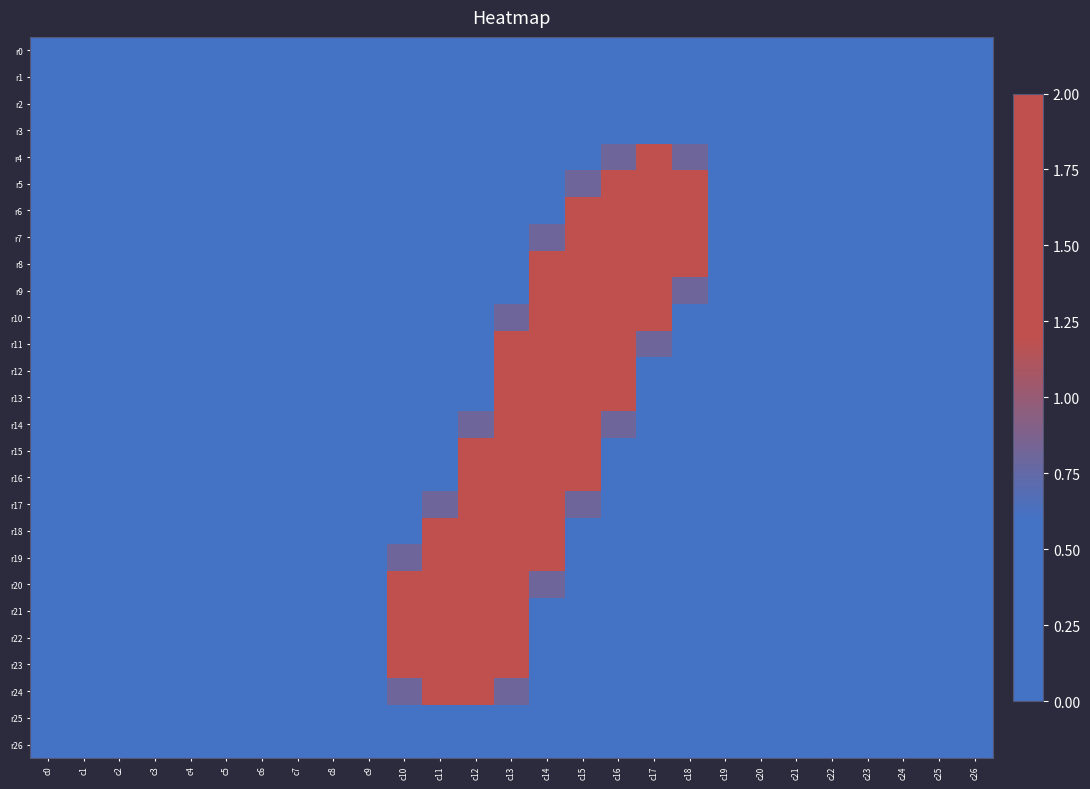

Reading left to right, extract all data points from this chart.

r0: c0=0.0	c1=0.0	c2=0.0	c3=0.0	c4=0.0	c5=0.0	c6=0.0	c7=0.0	c8=0.0	c9=0.0	c10=0.0	c11=0.0	c12=0.0	c13=0.0	c14=0.0	c15=0.0	c16=0.0	c17=0.0	c18=0.0	c19=0.0	c20=0.0	c21=0.0	c22=0.0	c23=0.0	c24=0.0	c25=0.0	c26=0.0
r1: c0=0.0	c1=0.0	c2=0.0	c3=0.0	c4=0.0	c5=0.0	c6=0.0	c7=0.0	c8=0.0	c9=0.0	c10=0.0	c11=0.0	c12=0.0	c13=0.0	c14=0.0	c15=0.0	c16=0.0	c17=0.0	c18=0.0	c19=0.0	c20=0.0	c21=0.0	c22=0.0	c23=0.0	c24=0.0	c25=0.0	c26=0.0
r2: c0=0.0	c1=0.0	c2=0.0	c3=0.0	c4=0.0	c5=0.0	c6=0.0	c7=0.0	c8=0.0	c9=0.0	c10=0.0	c11=0.0	c12=0.0	c13=0.0	c14=0.0	c15=0.0	c16=0.0	c17=0.0	c18=0.0	c19=0.0	c20=0.0	c21=0.0	c22=0.0	c23=0.0	c24=0.0	c25=0.0	c26=0.0
r3: c0=0.0	c1=0.0	c2=0.0	c3=0.0	c4=0.0	c5=0.0	c6=0.0	c7=0.0	c8=0.0	c9=0.0	c10=0.0	c11=0.0	c12=0.0	c13=0.0	c14=0.0	c15=0.0	c16=0.0	c17=0.0	c18=0.0	c19=0.0	c20=0.0	c21=0.0	c22=0.0	c23=0.0	c24=0.0	c25=0.0	c26=0.0
r4: c0=0.0	c1=0.0	c2=0.0	c3=0.0	c4=0.0	c5=0.0	c6=0.0	c7=0.0	c8=0.0	c9=0.0	c10=0.0	c11=0.0	c12=0.0	c13=0.0	c14=0.0	c15=0.0	c16=0.8	c17=1.5	c18=0.8	c19=0.0	c20=0.0	c21=0.0	c22=0.0	c23=0.0	c24=0.0	c25=0.0	c26=0.0
r5: c0=0.0	c1=0.0	c2=0.0	c3=0.0	c4=0.0	c5=0.0	c6=0.0	c7=0.0	c8=0.0	c9=0.0	c10=0.0	c11=0.0	c12=0.0	c13=0.0	c14=0.0	c15=0.8	c16=2.0	c17=2.0	c18=1.5	c19=0.0	c20=0.0	c21=0.0	c22=0.0	c23=0.0	c24=0.0	c25=0.0	c26=0.0
r6: c0=0.0	c1=0.0	c2=0.0	c3=0.0	c4=0.0	c5=0.0	c6=0.0	c7=0.0	c8=0.0	c9=0.0	c10=0.0	c11=0.0	c12=0.0	c13=0.0	c14=0.0	c15=1.5	c16=1.5	c17=1.5	c18=1.5	c19=0.0	c20=0.0	c21=0.0	c22=0.0	c23=0.0	c24=0.0	c25=0.0	c26=0.0
r7: c0=0.0	c1=0.0	c2=0.0	c3=0.0	c4=0.0	c5=0.0	c6=0.0	c7=0.0	c8=0.0	c9=0.0	c10=0.0	c11=0.0	c12=0.0	c13=0.0	c14=0.8	c15=2.0	c16=1.5	c17=1.5	c18=1.5	c19=0.0	c20=0.0	c21=0.0	c22=0.0	c23=0.0	c24=0.0	c25=0.0	c26=0.0
r8: c0=0.0	c1=0.0	c2=0.0	c3=0.0	c4=0.0	c5=0.0	c6=0.0	c7=0.0	c8=0.0	c9=0.0	c10=0.0	c11=0.0	c12=0.0	c13=0.0	c14=1.5	c15=2.0	c16=1.5	c17=2.0	c18=1.5	c19=0.0	c20=0.0	c21=0.0	c22=0.0	c23=0.0	c24=0.0	c25=0.0	c26=0.0
r9: c0=0.0	c1=0.0	c2=0.0	c3=0.0	c4=0.0	c5=0.0	c6=0.0	c7=0.0	c8=0.0	c9=0.0	c10=0.0	c11=0.0	c12=0.0	c13=0.0	c14=1.5	c15=1.5	c16=1.5	c17=2.0	c18=0.8	c19=0.0	c20=0.0	c21=0.0	c22=0.0	c23=0.0	c24=0.0	c25=0.0	c26=0.0
r10: c0=0.0	c1=0.0	c2=0.0	c3=0.0	c4=0.0	c5=0.0	c6=0.0	c7=0.0	c8=0.0	c9=0.0	c10=0.0	c11=0.0	c12=0.0	c13=0.8	c14=2.0	c15=2.0	c16=2.0	c17=1.5	c18=0.0	c19=0.0	c20=0.0	c21=0.0	c22=0.0	c23=0.0	c24=0.0	c25=0.0	c26=0.0
r11: c0=0.0	c1=0.0	c2=0.0	c3=0.0	c4=0.0	c5=0.0	c6=0.0	c7=0.0	c8=0.0	c9=0.0	c10=0.0	c11=0.0	c12=0.0	c13=1.5	c14=2.0	c15=2.0	c16=2.0	c17=0.8	c18=0.0	c19=0.0	c20=0.0	c21=0.0	c22=0.0	c23=0.0	c24=0.0	c25=0.0	c26=0.0
r12: c0=0.0	c1=0.0	c2=0.0	c3=0.0	c4=0.0	c5=0.0	c6=0.0	c7=0.0	c8=0.0	c9=0.0	c10=0.0	c11=0.0	c12=0.0	c13=1.5	c14=1.5	c15=1.5	c16=1.5	c17=0.0	c18=0.0	c19=0.0	c20=0.0	c21=0.0	c22=0.0	c23=0.0	c24=0.0	c25=0.0	c26=0.0
r13: c0=0.0	c1=0.0	c2=0.0	c3=0.0	c4=0.0	c5=0.0	c6=0.0	c7=0.0	c8=0.0	c9=0.0	c10=0.0	c11=0.0	c12=0.0	c13=1.5	c14=2.0	c15=2.0	c16=1.5	c17=0.0	c18=0.0	c19=0.0	c20=0.0	c21=0.0	c22=0.0	c23=0.0	c24=0.0	c25=0.0	c26=0.0
r14: c0=0.0	c1=0.0	c2=0.0	c3=0.0	c4=0.0	c5=0.0	c6=0.0	c7=0.0	c8=0.0	c9=0.0	c10=0.0	c11=0.0	c12=0.8	c13=2.0	c14=2.0	c15=2.0	c16=0.8	c17=0.0	c18=0.0	c19=0.0	c20=0.0	c21=0.0	c22=0.0	c23=0.0	c24=0.0	c25=0.0	c26=0.0
r15: c0=0.0	c1=0.0	c2=0.0	c3=0.0	c4=0.0	c5=0.0	c6=0.0	c7=0.0	c8=0.0	c9=0.0	c10=0.0	c11=0.0	c12=1.5	c13=2.0	c14=2.0	c15=1.5	c16=0.0	c17=0.0	c18=0.0	c19=0.0	c20=0.0	c21=0.0	c22=0.0	c23=0.0	c24=0.0	c25=0.0	c26=0.0
r16: c0=0.0	c1=0.0	c2=0.0	c3=0.0	c4=0.0	c5=0.0	c6=0.0	c7=0.0	c8=0.0	c9=0.0	c10=0.0	c11=0.0	c12=1.5	c13=2.0	c14=2.0	c15=1.5	c16=0.0	c17=0.0	c18=0.0	c19=0.0	c20=0.0	c21=0.0	c22=0.0	c23=0.0	c24=0.0	c25=0.0	c26=0.0
r17: c0=0.0	c1=0.0	c2=0.0	c3=0.0	c4=0.0	c5=0.0	c6=0.0	c7=0.0	c8=0.0	c9=0.0	c10=0.0	c11=0.8	c12=2.0	c13=2.0	c14=2.0	c15=0.8	c16=0.0	c17=0.0	c18=0.0	c19=0.0	c20=0.0	c21=0.0	c22=0.0	c23=0.0	c24=0.0	c25=0.0	c26=0.0
r18: c0=0.0	c1=0.0	c2=0.0	c3=0.0	c4=0.0	c5=0.0	c6=0.0	c7=0.0	c8=0.0	c9=0.0	c10=0.0	c11=1.5	c12=2.0	c13=2.0	c14=1.5	c15=0.0	c16=0.0	c17=0.0	c18=0.0	c19=0.0	c20=0.0	c21=0.0	c22=0.0	c23=0.0	c24=0.0	c25=0.0	c26=0.0
r19: c0=0.0	c1=0.0	c2=0.0	c3=0.0	c4=0.0	c5=0.0	c6=0.0	c7=0.0	c8=0.0	c9=0.0	c10=0.8	c11=2.0	c12=2.0	c13=2.0	c14=1.5	c15=0.0	c16=0.0	c17=0.0	c18=0.0	c19=0.0	c20=0.0	c21=0.0	c22=0.0	c23=0.0	c24=0.0	c25=0.0	c26=0.0
r20: c0=0.0	c1=0.0	c2=0.0	c3=0.0	c4=0.0	c5=0.0	c6=0.0	c7=0.0	c8=0.0	c9=0.0	c10=1.5	c11=2.0	c12=2.0	c13=2.0	c14=0.8	c15=0.0	c16=0.0	c17=0.0	c18=0.0	c19=0.0	c20=0.0	c21=0.0	c22=0.0	c23=0.0	c24=0.0	c25=0.0	c26=0.0
r21: c0=0.0	c1=0.0	c2=0.0	c3=0.0	c4=0.0	c5=0.0	c6=0.0	c7=0.0	c8=0.0	c9=0.0	c10=1.5	c11=2.0	c12=2.0	c13=1.5	c14=0.0	c15=0.0	c16=0.0	c17=0.0	c18=0.0	c19=0.0	c20=0.0	c21=0.0	c22=0.0	c23=0.0	c24=0.0	c25=0.0	c26=0.0
r22: c0=0.0	c1=0.0	c2=0.0	c3=0.0	c4=0.0	c5=0.0	c6=0.0	c7=0.0	c8=0.0	c9=0.0	c10=1.5	c11=1.5	c12=1.5	c13=1.5	c14=0.0	c15=0.0	c16=0.0	c17=0.0	c18=0.0	c19=0.0	c20=0.0	c21=0.0	c22=0.0	c23=0.0	c24=0.0	c25=0.0	c26=0.0
r23: c0=0.0	c1=0.0	c2=0.0	c3=0.0	c4=0.0	c5=0.0	c6=0.0	c7=0.0	c8=0.0	c9=0.0	c10=1.5	c11=2.0	c12=2.0	c13=1.5	c14=0.0	c15=0.0	c16=0.0	c17=0.0	c18=0.0	c19=0.0	c20=0.0	c21=0.0	c22=0.0	c23=0.0	c24=0.0	c25=0.0	c26=0.0
r24: c0=0.0	c1=0.0	c2=0.0	c3=0.0	c4=0.0	c5=0.0	c6=0.0	c7=0.0	c8=0.0	c9=0.0	c10=0.8	c11=1.5	c12=1.5	c13=0.8	c14=0.0	c15=0.0	c16=0.0	c17=0.0	c18=0.0	c19=0.0	c20=0.0	c21=0.0	c22=0.0	c23=0.0	c24=0.0	c25=0.0	c26=0.0
r25: c0=0.0	c1=0.0	c2=0.0	c3=0.0	c4=0.0	c5=0.0	c6=0.0	c7=0.0	c8=0.0	c9=0.0	c10=0.0	c11=0.0	c12=0.0	c13=0.0	c14=0.0	c15=0.0	c16=0.0	c17=0.0	c18=0.0	c19=0.0	c20=0.0	c21=0.0	c22=0.0	c23=0.0	c24=0.0	c25=0.0	c26=0.0
r26: c0=0.0	c1=0.0	c2=0.0	c3=0.0	c4=0.0	c5=0.0	c6=0.0	c7=0.0	c8=0.0	c9=0.0	c10=0.0	c11=0.0	c12=0.0	c13=0.0	c14=0.0	c15=0.0	c16=0.0	c17=0.0	c18=0.0	c19=0.0	c20=0.0	c21=0.0	c22=0.0	c23=0.0	c24=0.0	c25=0.0	c26=0.0